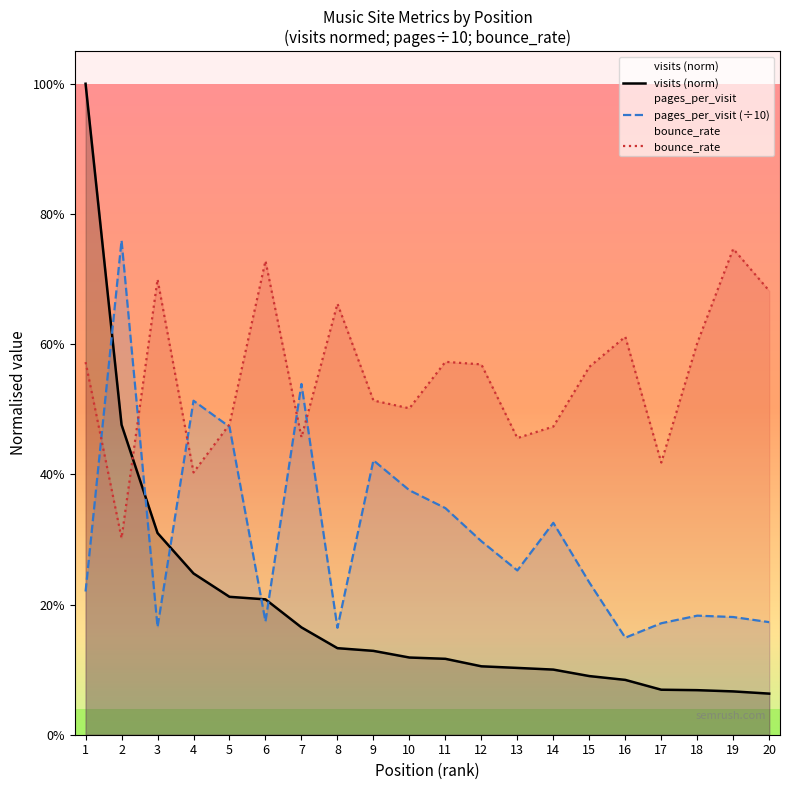

The visits (norm) series shows 0.0 at 17. True or false?

False